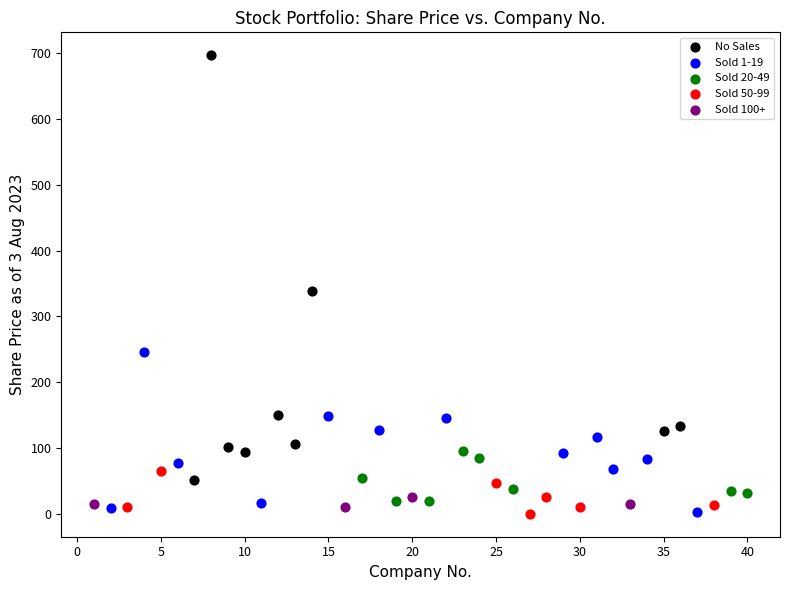

Which series has the largest Y range (max minus min)?

No Sales